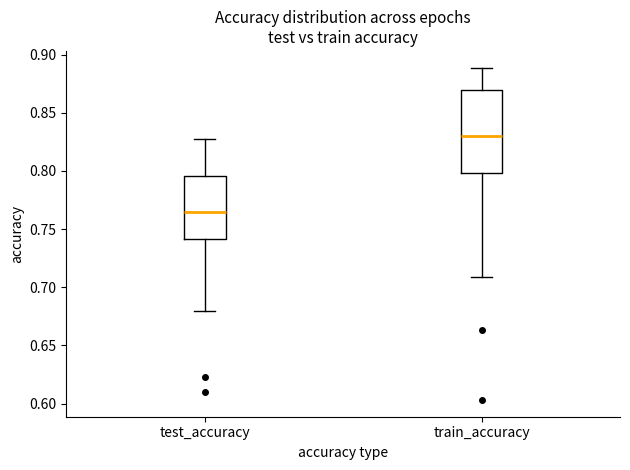

Which box's median line is the lowest?

test_accuracy